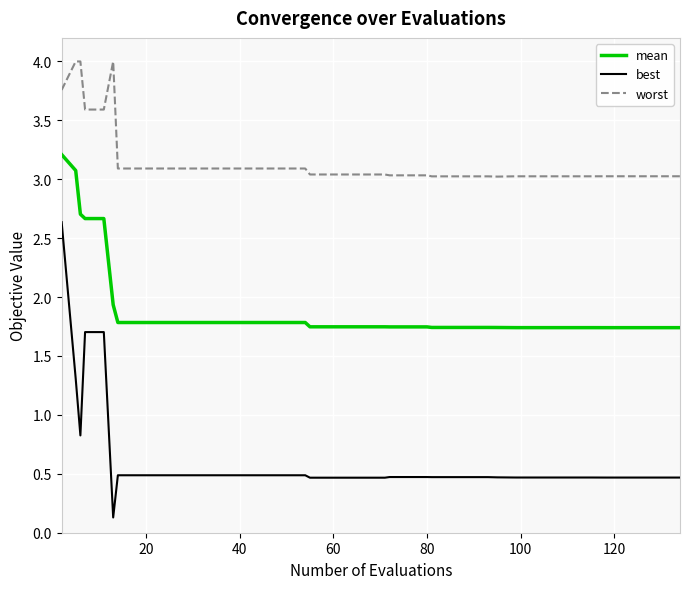

How many lines are shown in the chart?

3